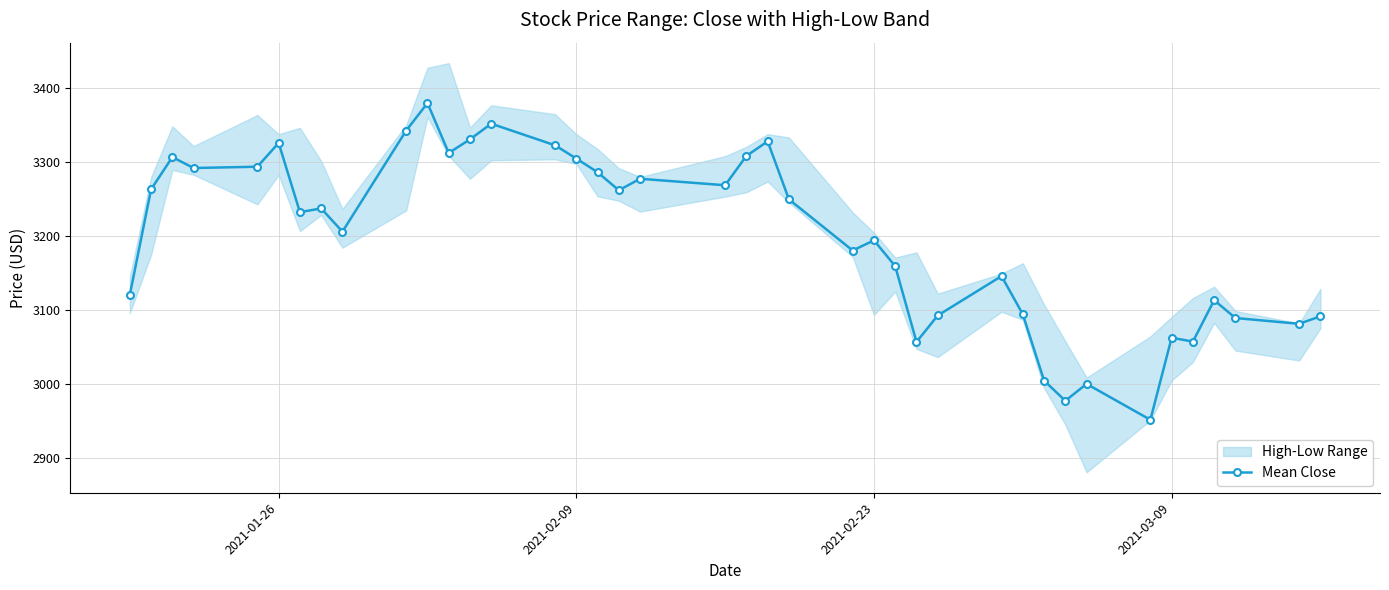

What is the difference between the maximum and second lowest values?

402.4